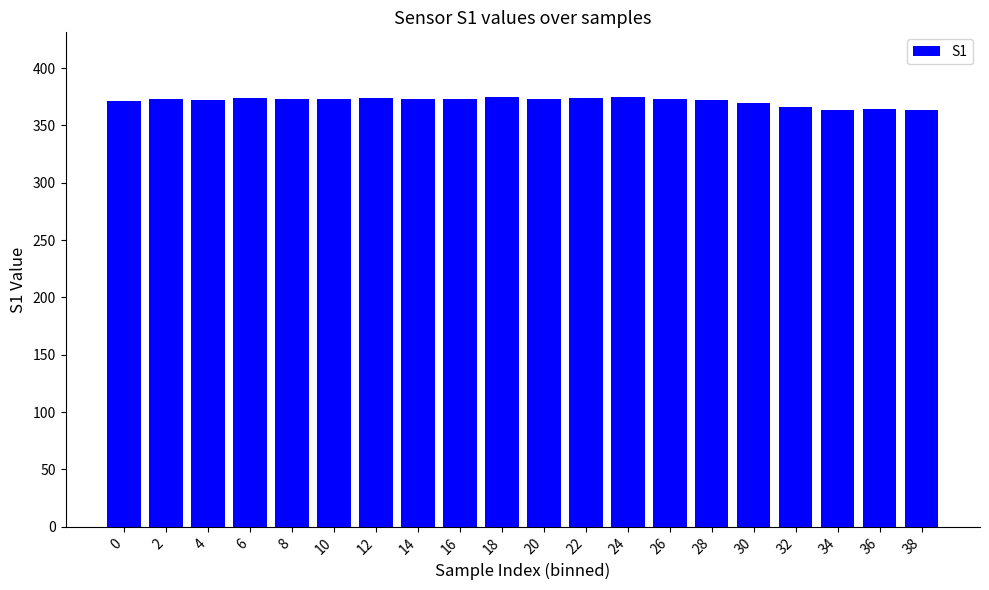

What is the smallest value displayed?

363.5